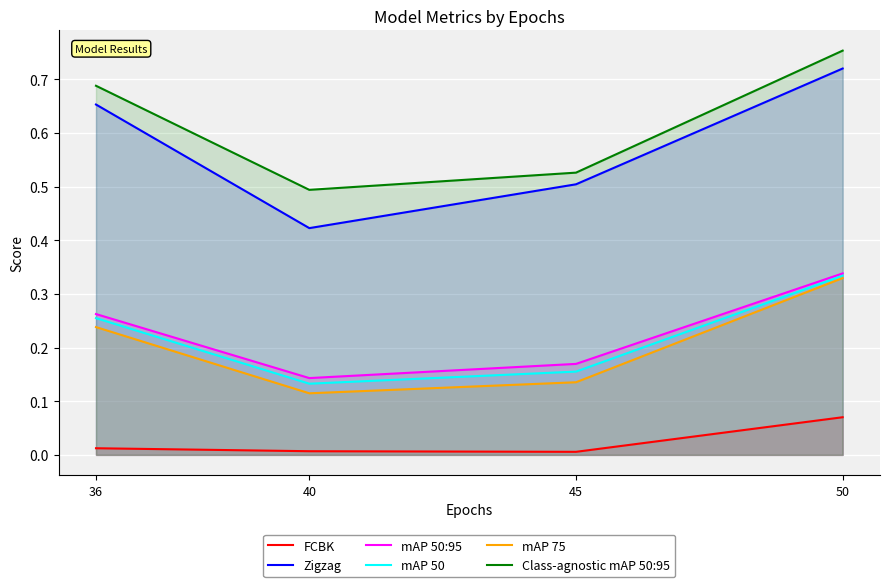

How many Zigzag values are between 0 and 1?

4